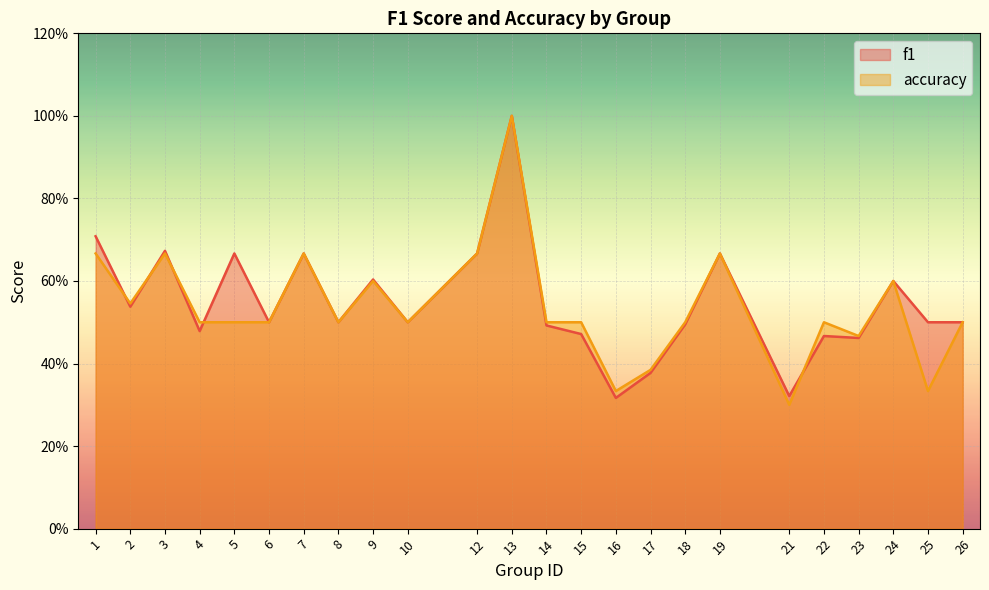

Reading left to right, transcribe all the data shown in this chart.

f1: 1=0.7	2=0.5	3=0.7	4=0.5	5=0.7	6=0.5	7=0.7	8=0.5	9=0.6	10=0.5	12=0.7	13=1.0	14=0.5	15=0.5	16=0.3	17=0.4	18=0.5	19=0.7	21=0.3	22=0.5	23=0.5	24=0.6	25=0.5	26=0.5
accuracy: 1=0.7	2=0.5	3=0.7	4=0.5	5=0.5	6=0.5	7=0.7	8=0.5	9=0.6	10=0.5	12=0.7	13=1.0	14=0.5	15=0.5	16=0.3	17=0.4	18=0.5	19=0.7	21=0.3	22=0.5	23=0.5	24=0.6	25=0.3	26=0.5